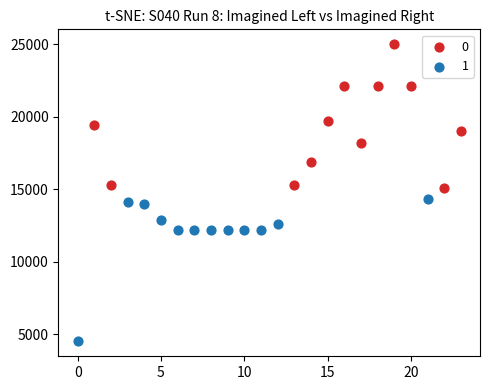

Which series contains the highest Y value?

0